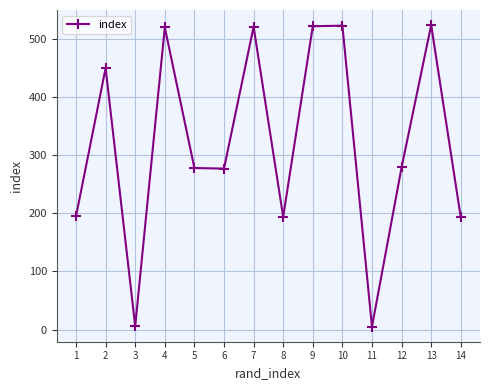

What is the greatest value displayed?

524